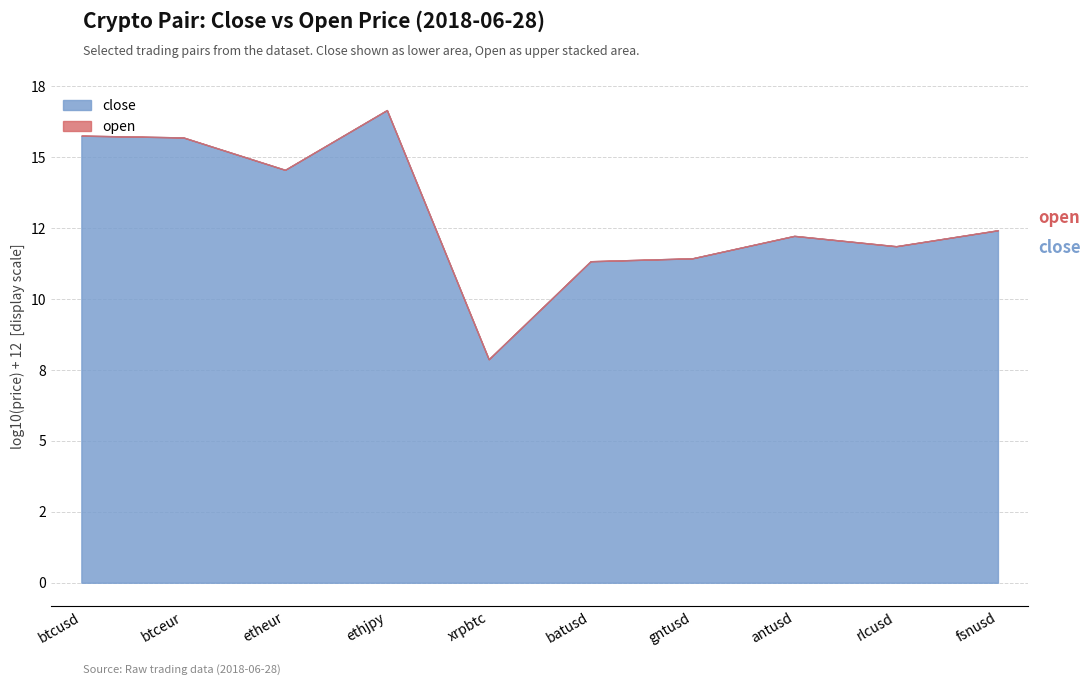

Reading left to right, extract all data points from this chart.

close: btcusd=5848.1	btceur=5055.1	etheur=364.1	ethjpy=46638.0	xrpbtc=0.0	batusd=0.2	gntusd=0.3	antusd=1.7	rlcusd=0.7	fsnusd=2.7
open: btcusd=5858.9	btceur=5064.2	etheur=364.4	ethjpy=46638.0	xrpbtc=0.0	batusd=0.2	gntusd=0.3	antusd=1.7	rlcusd=0.7	fsnusd=2.7